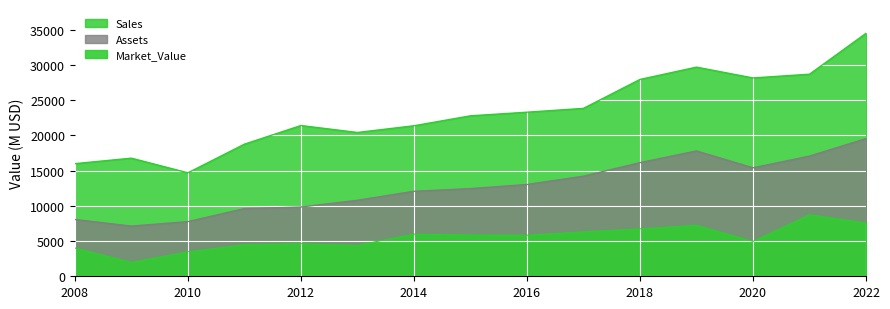

True or false: Assets has more than 1 points higher than both neighbors.

False